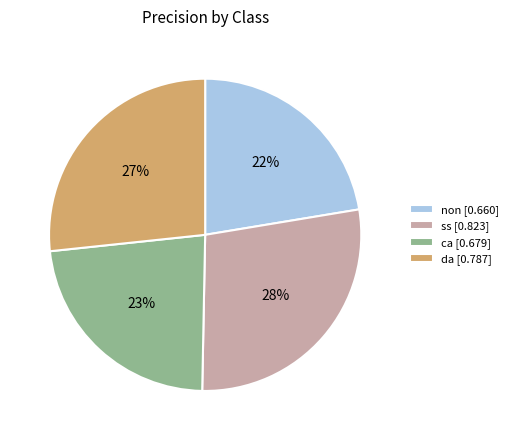

Which category has the smallest portion of the pie?

non